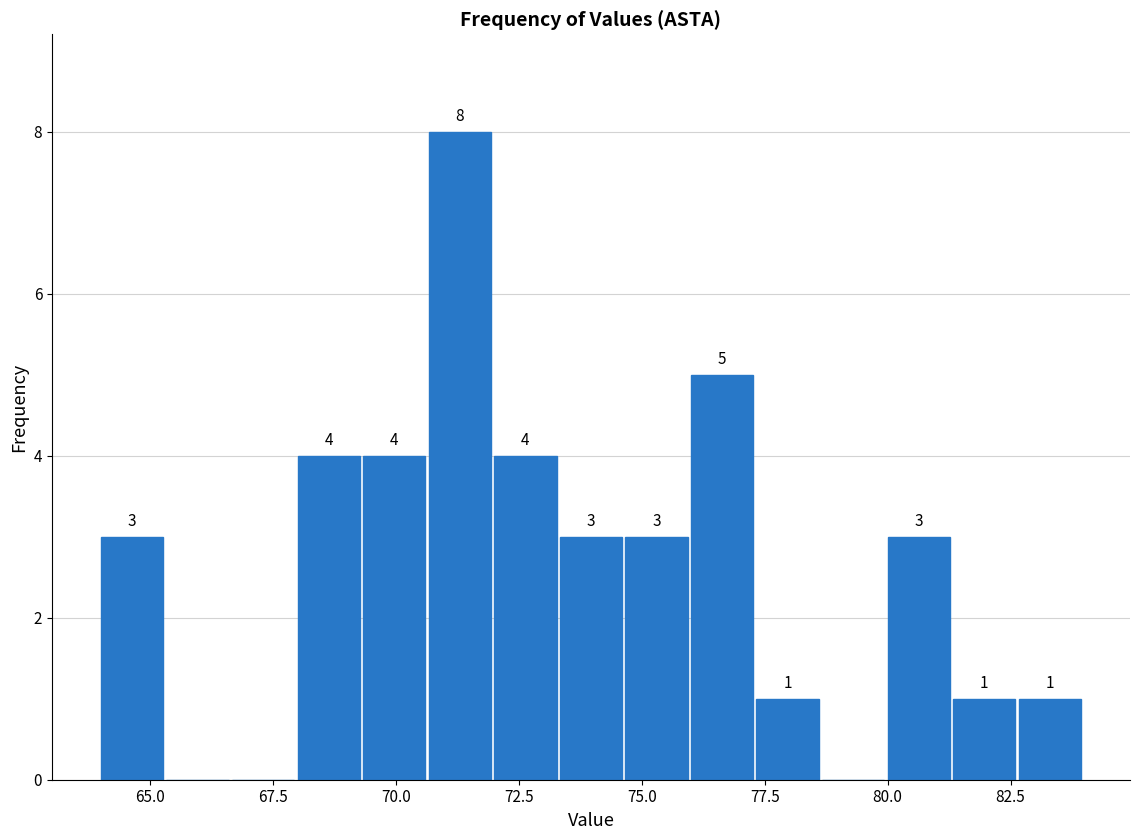

Read against the x-axis, roughly where is the centre of the tallest bar?

71.5